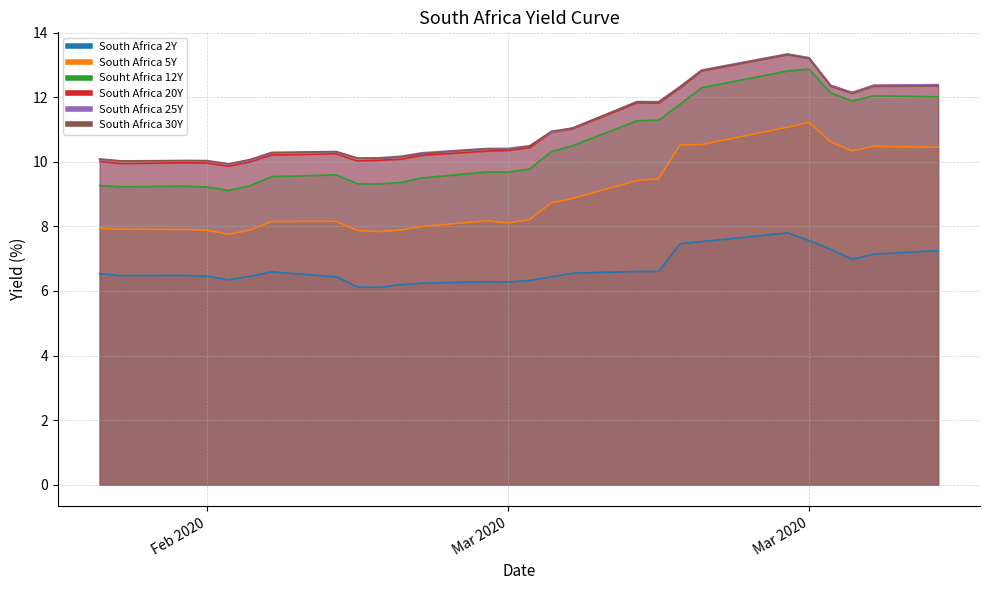

What is the label of the 27th point from the right?

Feb 2020